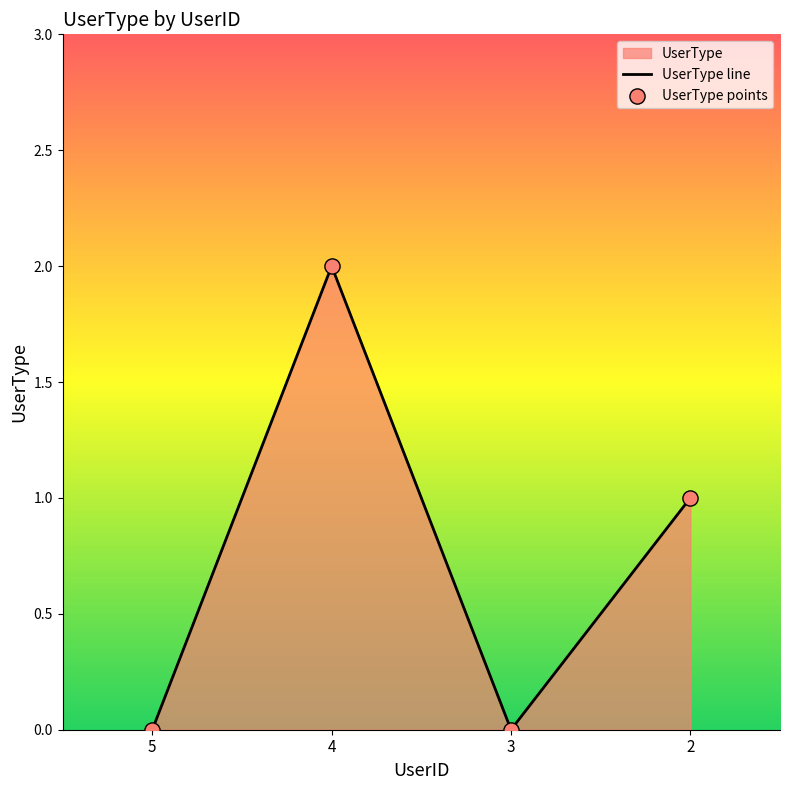

Which series contains the highest Y value?

UserType line